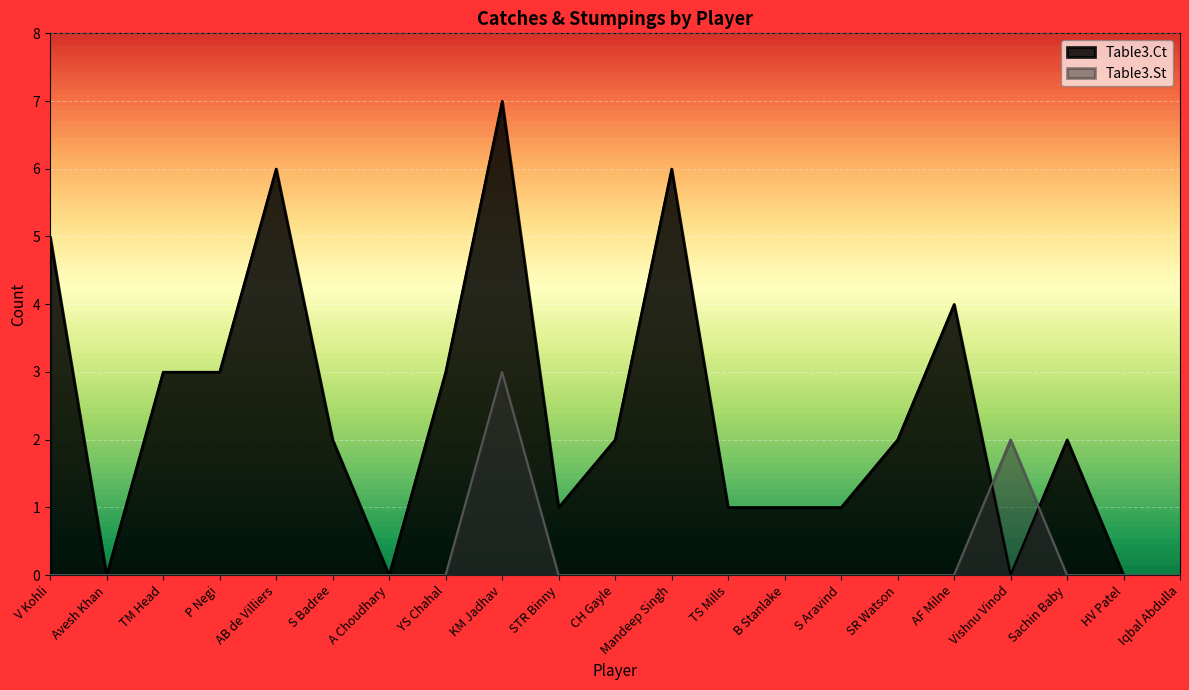

At which category is the sum across all series the highest?

KM Jadhav